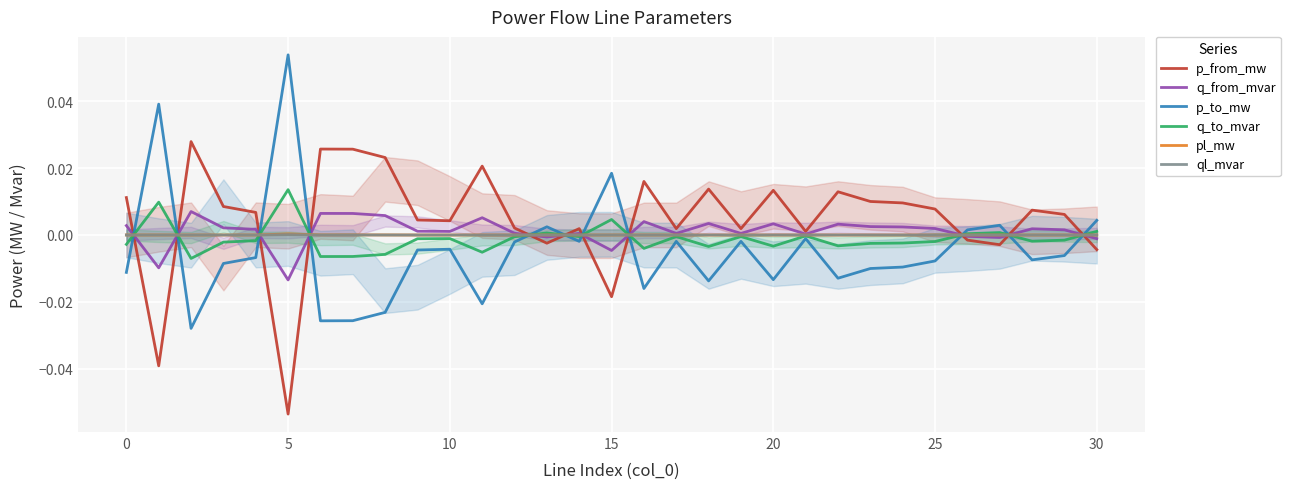

What are all the series names shown in the legend?

p_from_mw, q_from_mvar, p_to_mw, q_to_mvar, pl_mw, ql_mvar